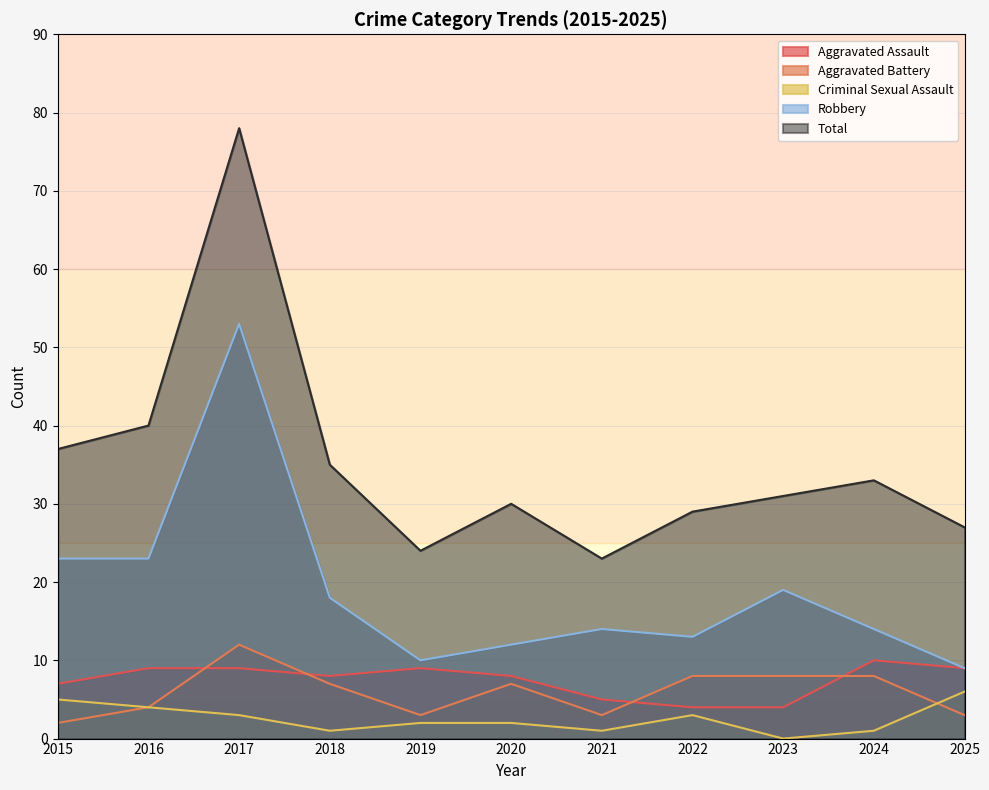

How many data points in Aggravated Assault are less than 8?

4